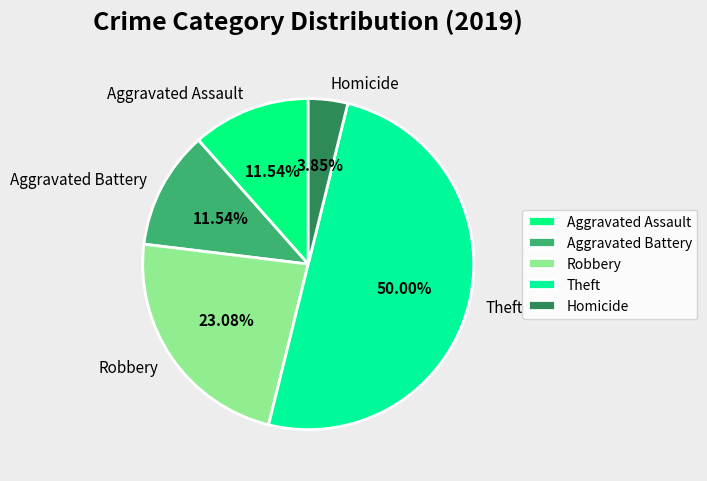

What is the largest slice in the pie chart?

Theft